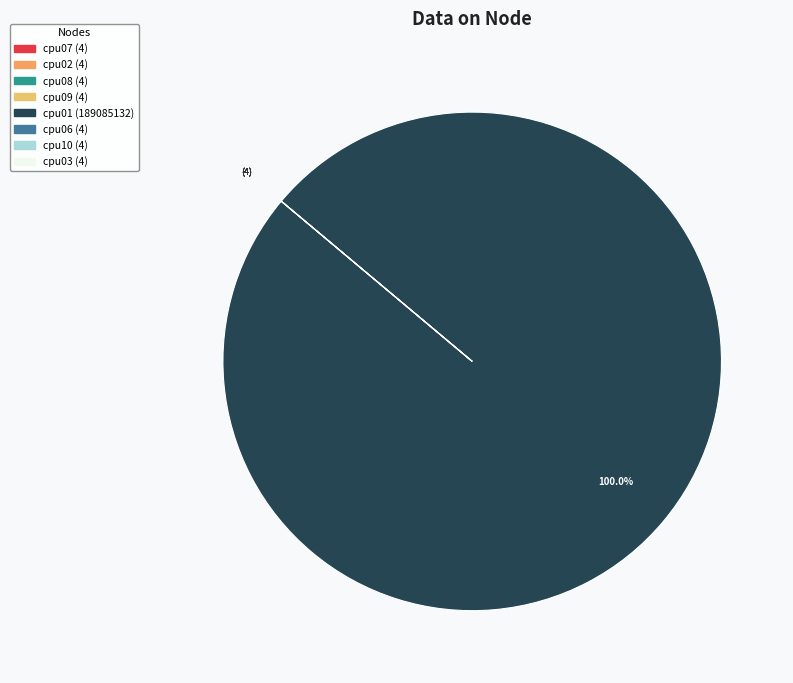

The cpu02 slice represents 0% of the pie. True or false?

True